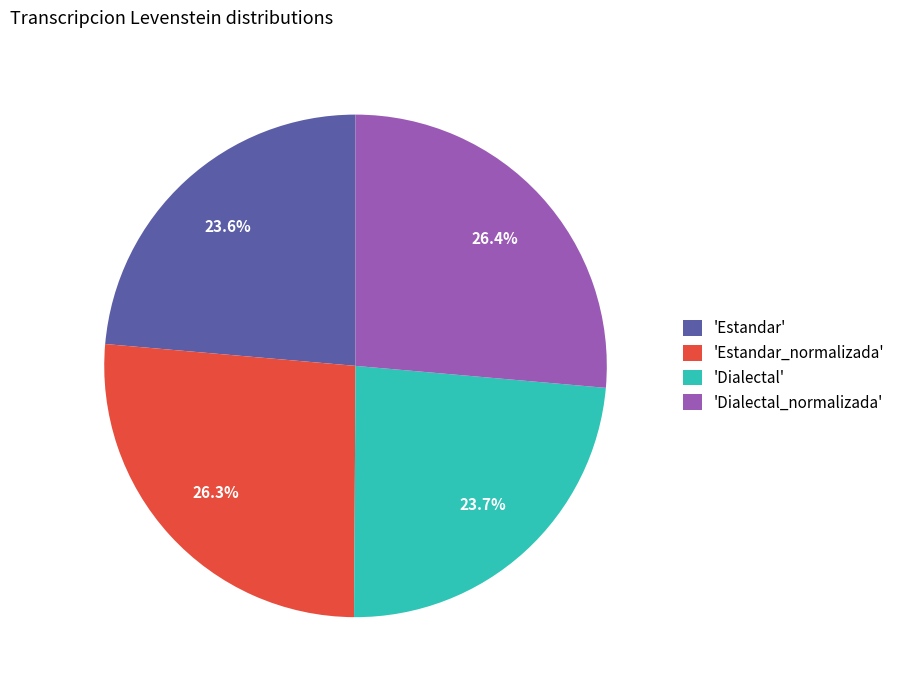

Combined, do 'Estandar_normalizada' and 'Dialectal_normalizada' account for over 50%?

Yes